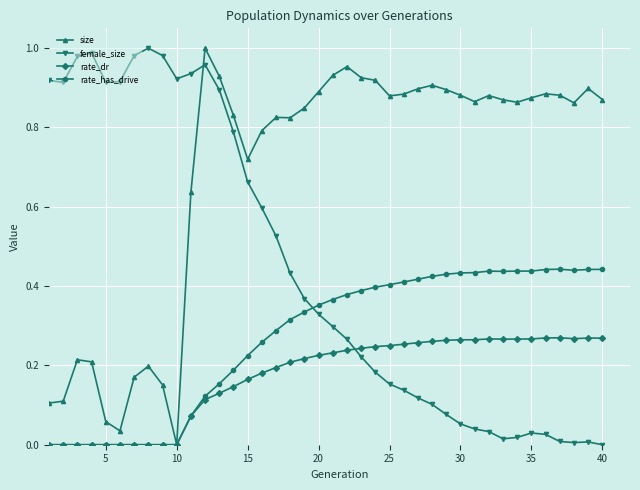

True or false: rate_has_drive and female_size cross at least once.

True